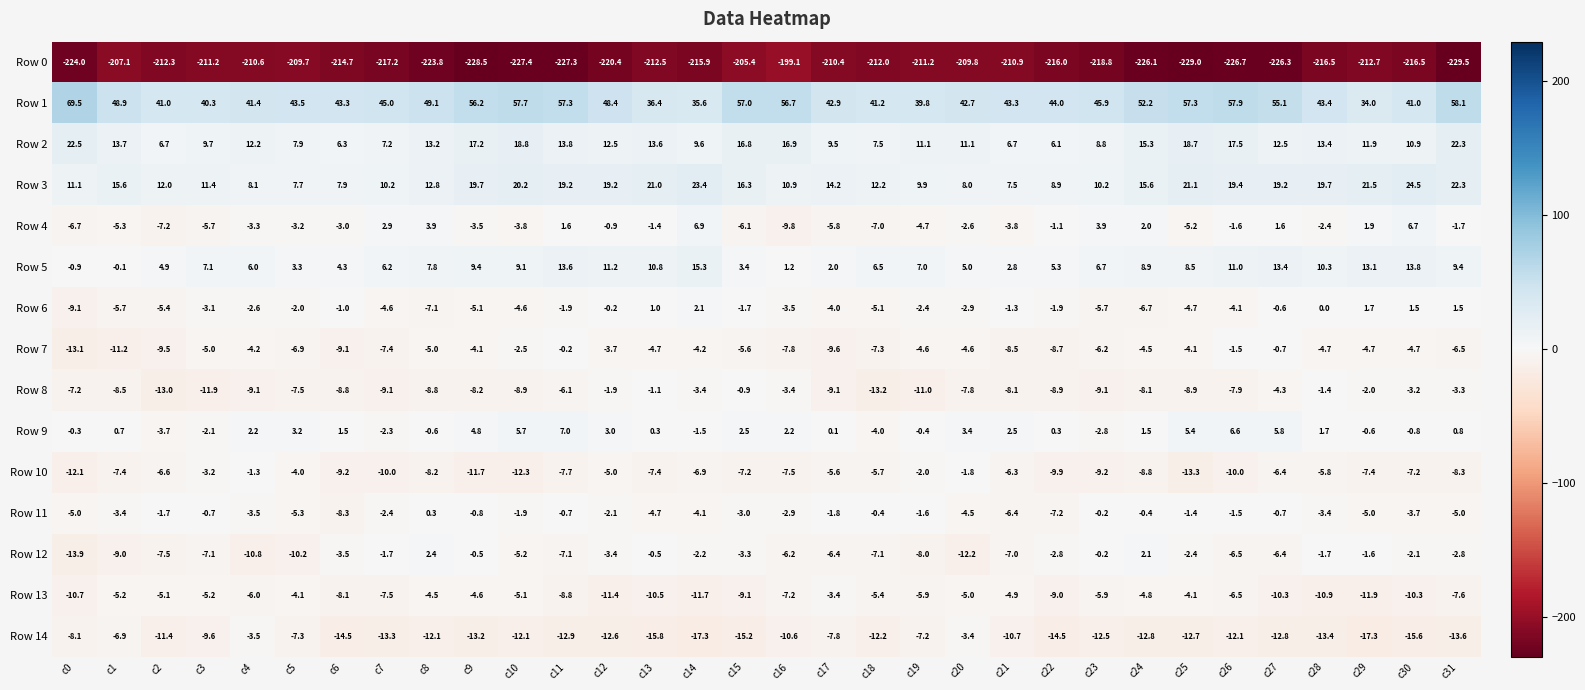

Which series has the widest spread of values?

Row 1